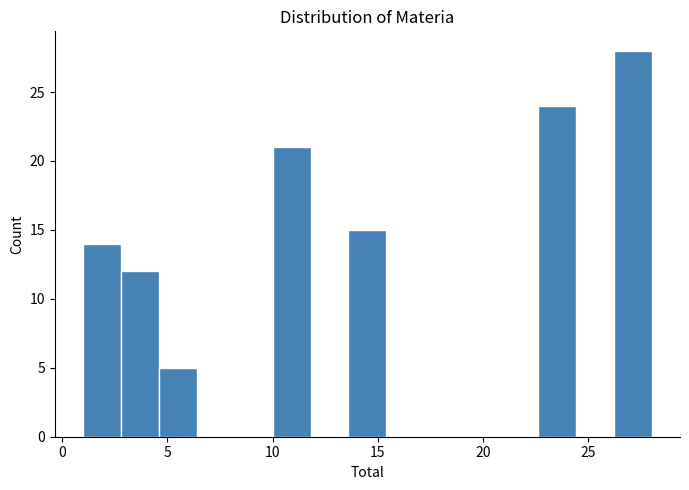

Read against the x-axis, roughly where is the centre of the tallest bar?

27.0